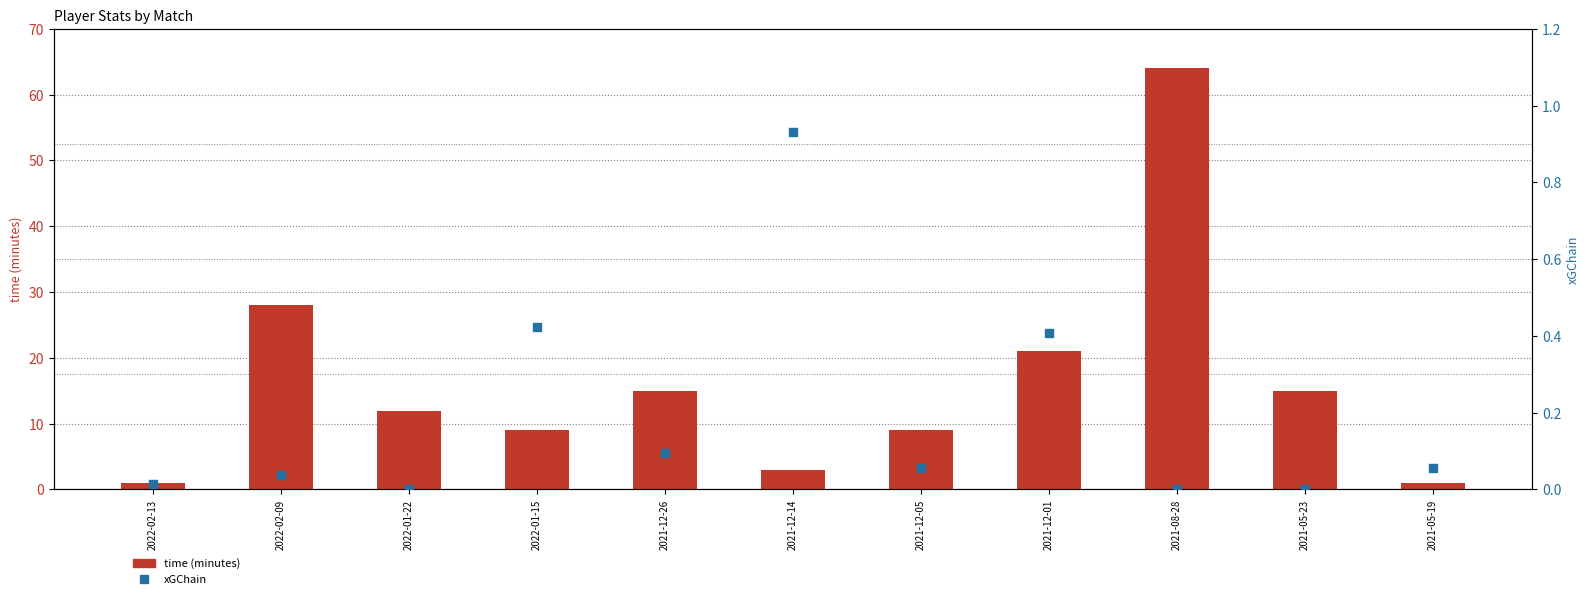

Which series has the largest Y range (max minus min)?

time